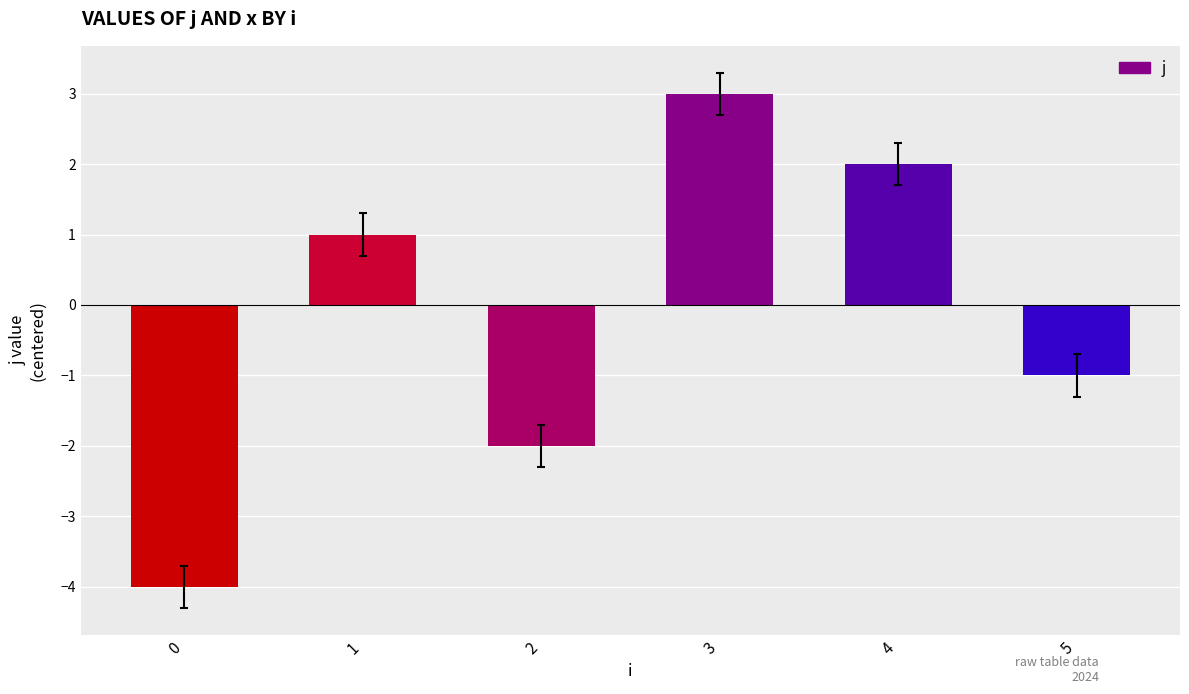

Rank the categories by value from lowest to highest.

0, 2, 5, 1, 4, 3